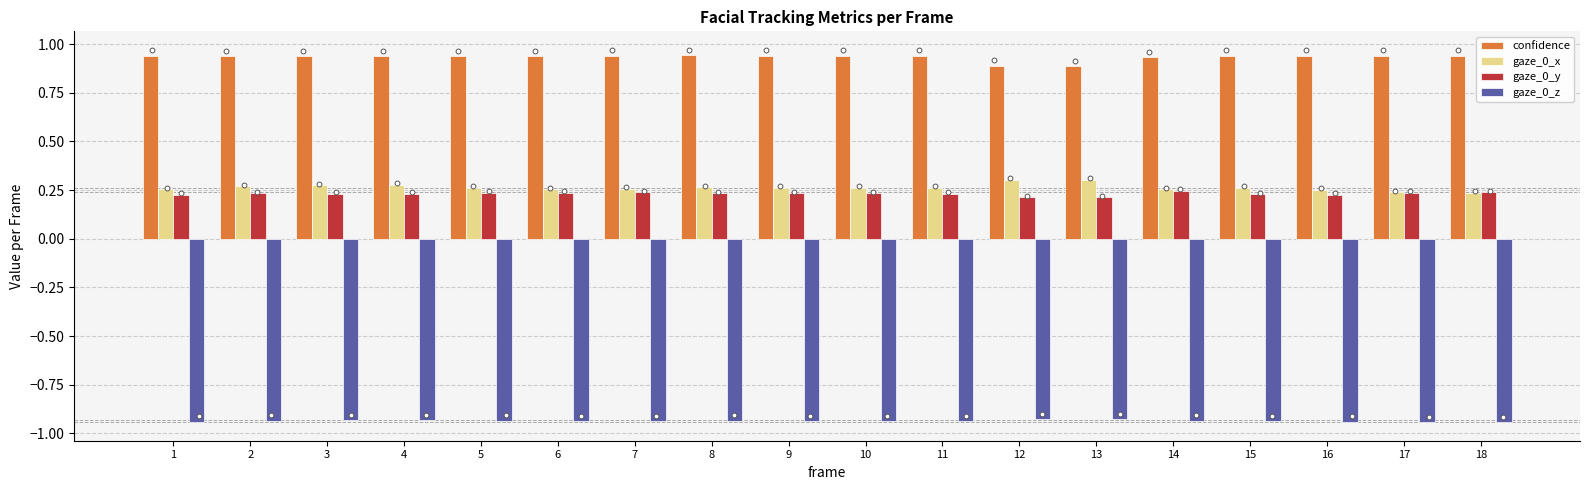

Which series reaches the minimum Y coordinate?

gaze_0_z